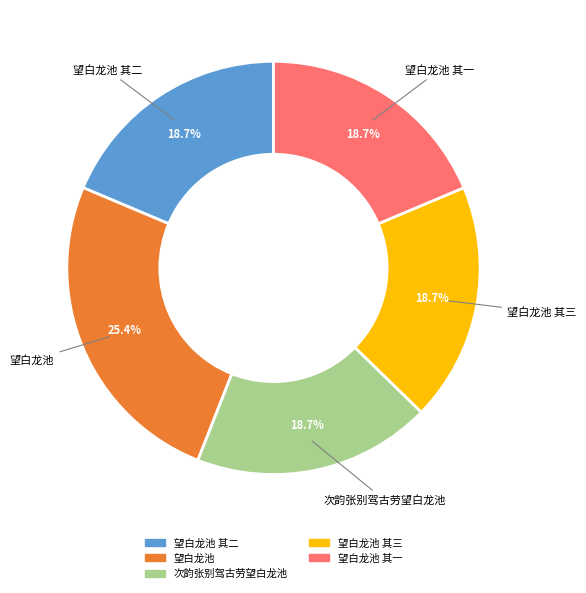

Does any single category account for the majority?

No